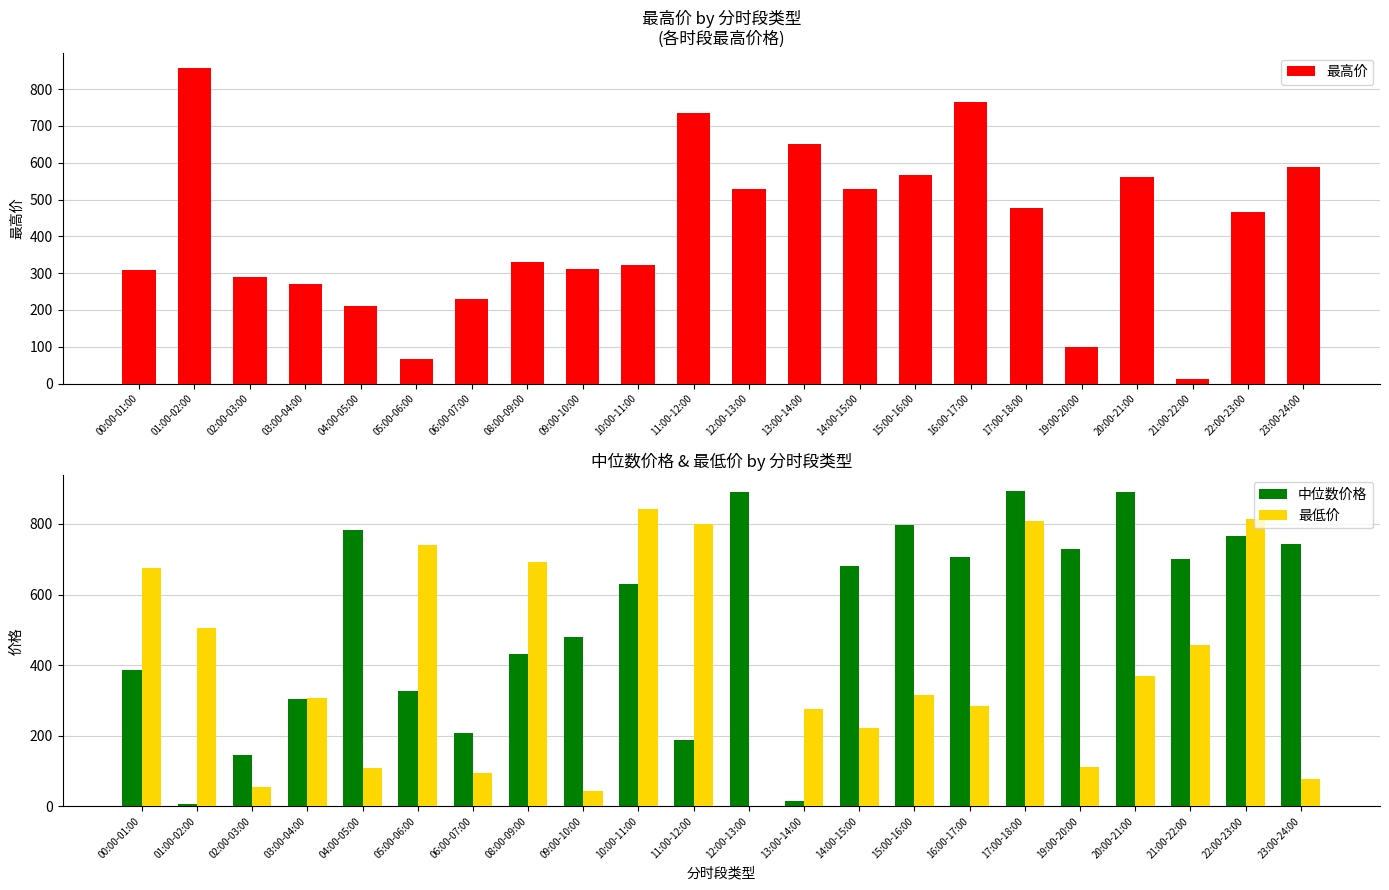

What is the spread (max minus min) of values at 05:00-06:00?

674.8